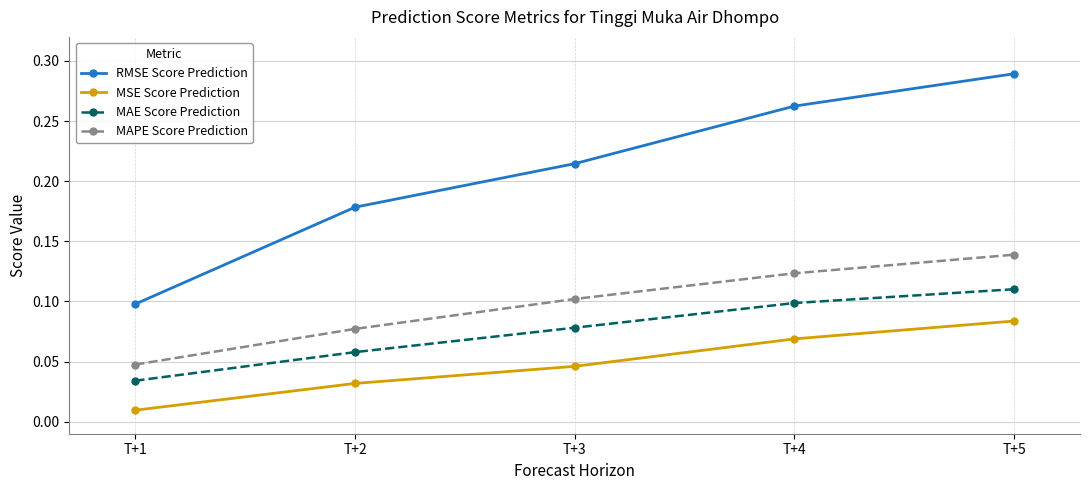

Between T+2 and T+3, which series saw the biggest shift?

RMSE Score Prediction